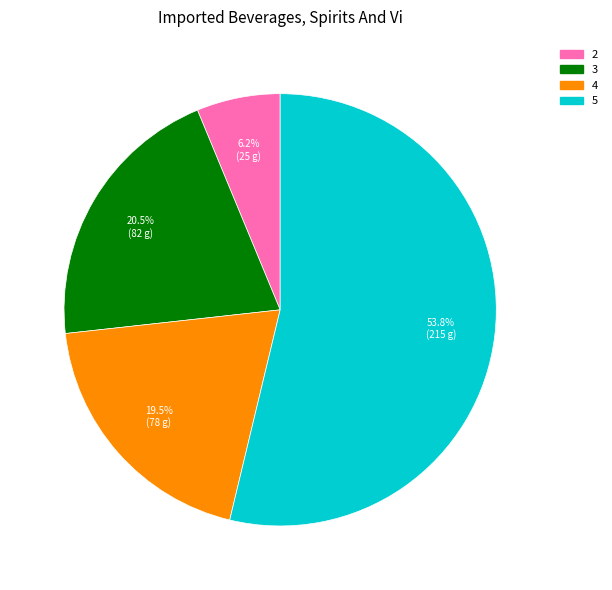

Is there a majority slice in this chart?

Yes